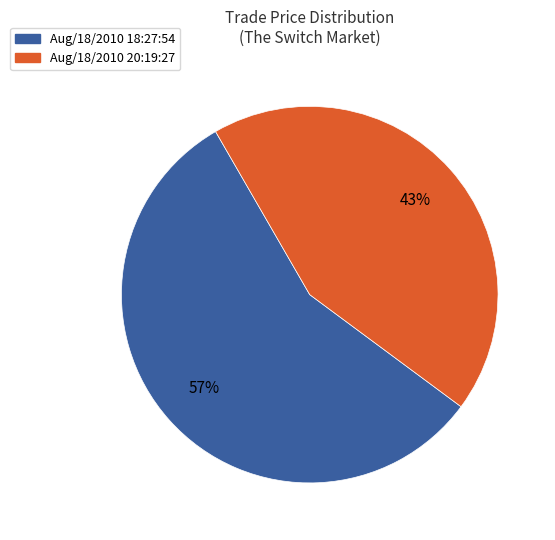

True or false: Aug/18/2010 18:27:54 accounts for 48% of the total.

False